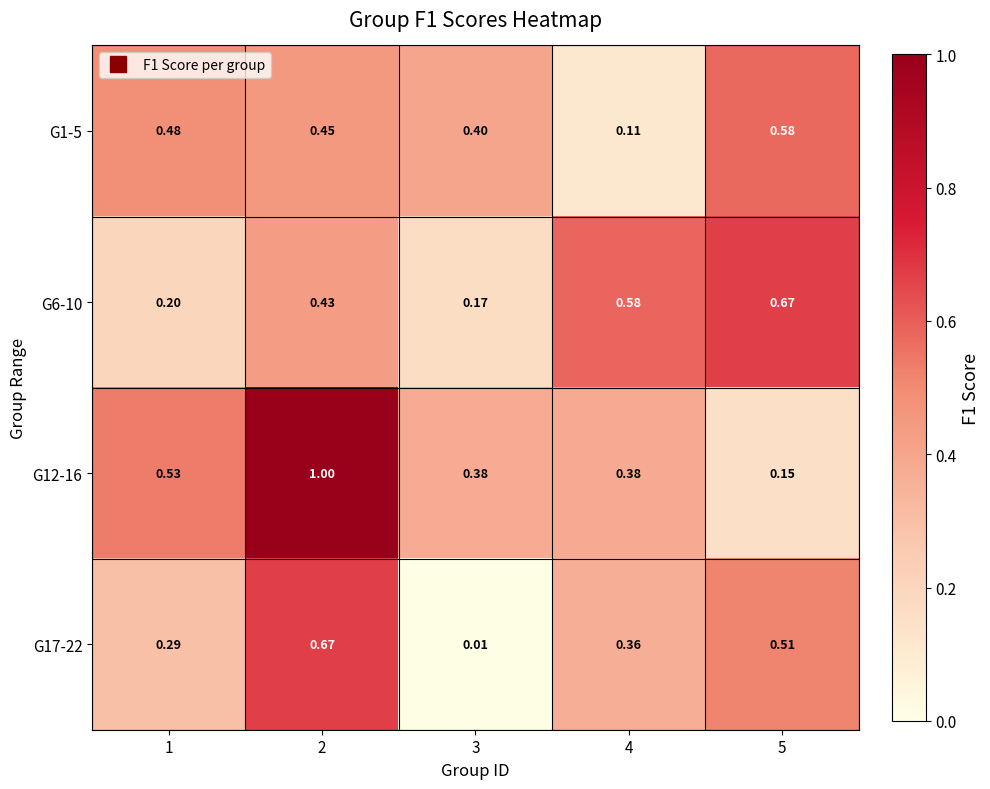

At 4, list the series in order from smallest to largest.

G1-5, G17-22, G12-16, G6-10